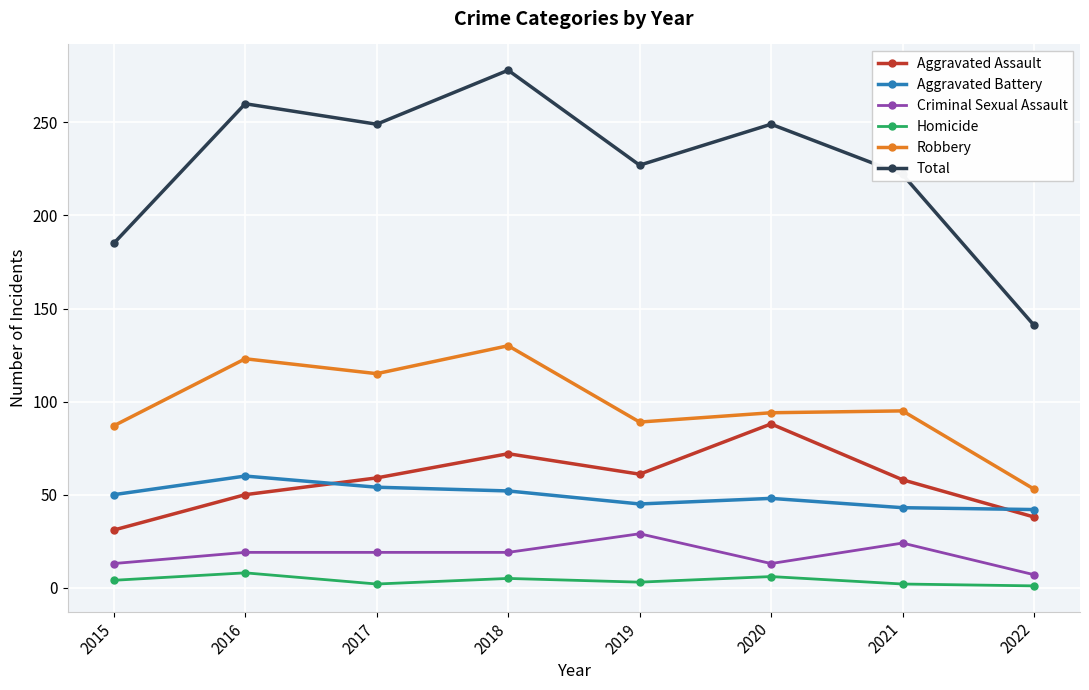

True or false: Homicide has a value of 2 at 2017.

True